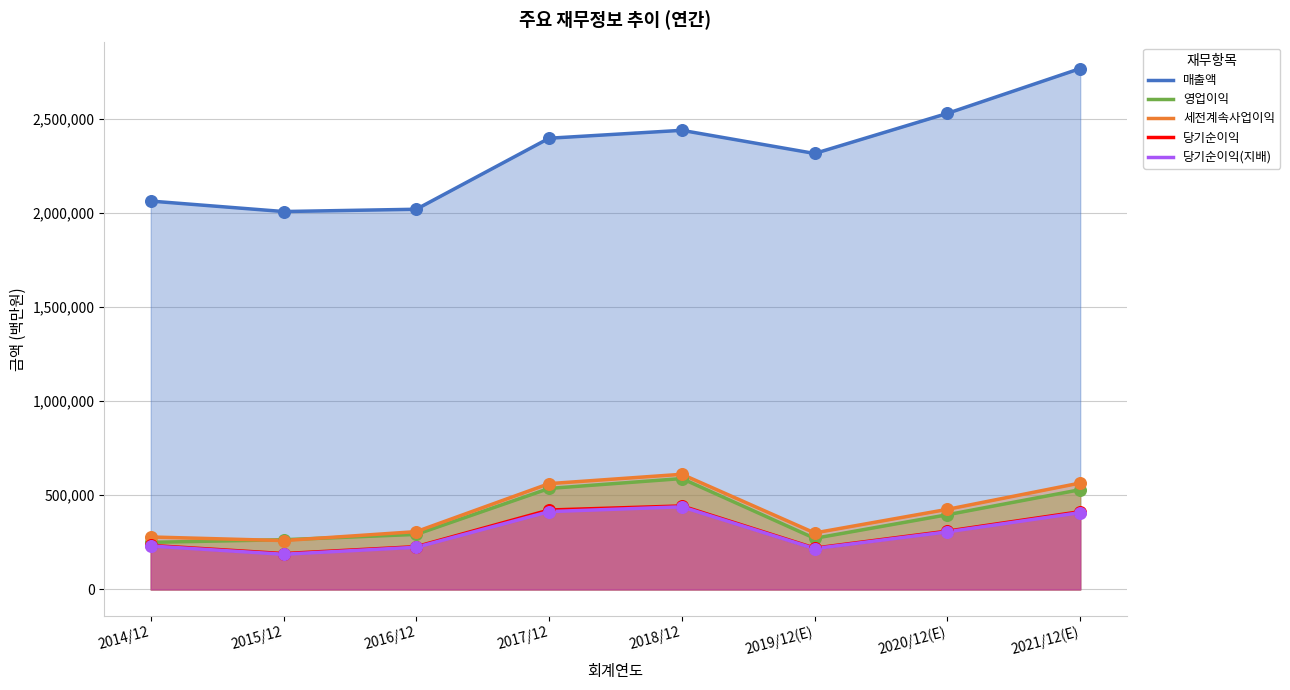

What are all the series names shown in the legend?

매출액, 영업이익, 세전계속사업이익, 당기순이익, 당기순이익(지배)